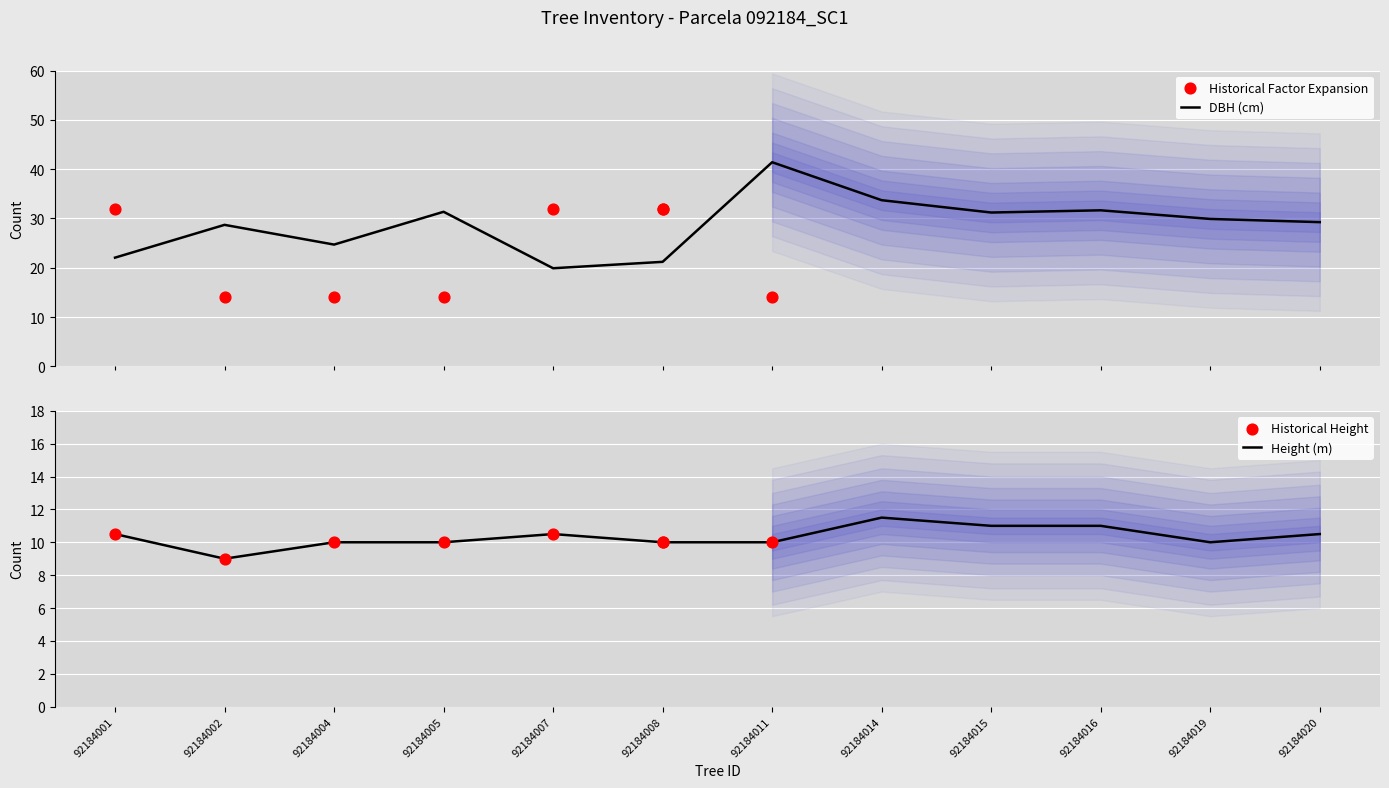

Which series contains the highest Y value?

dbh